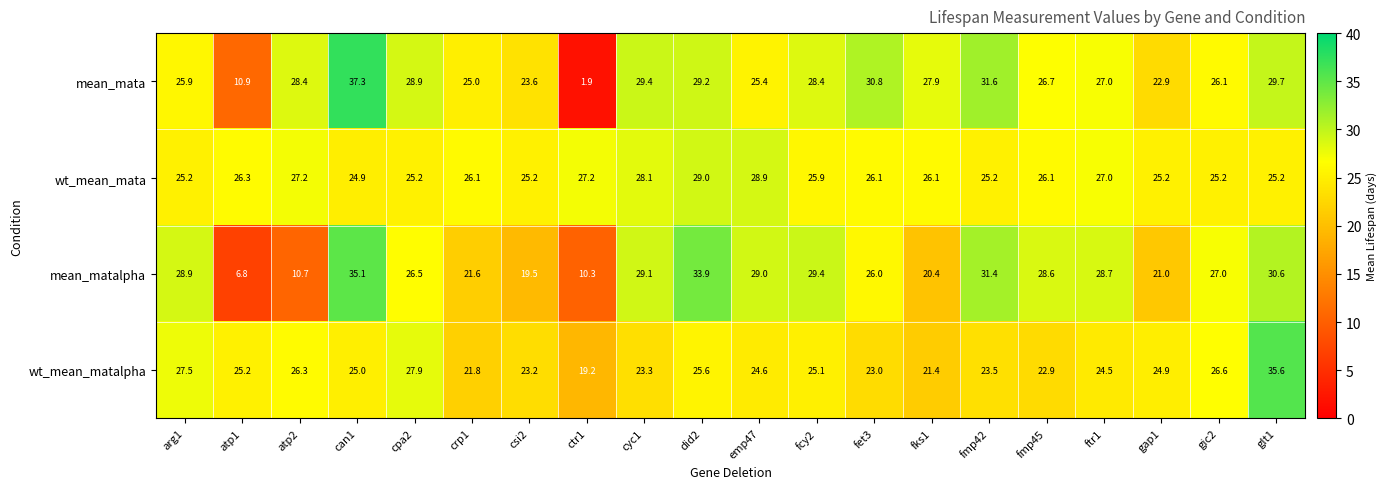

How many distinct data groups are displayed?

4